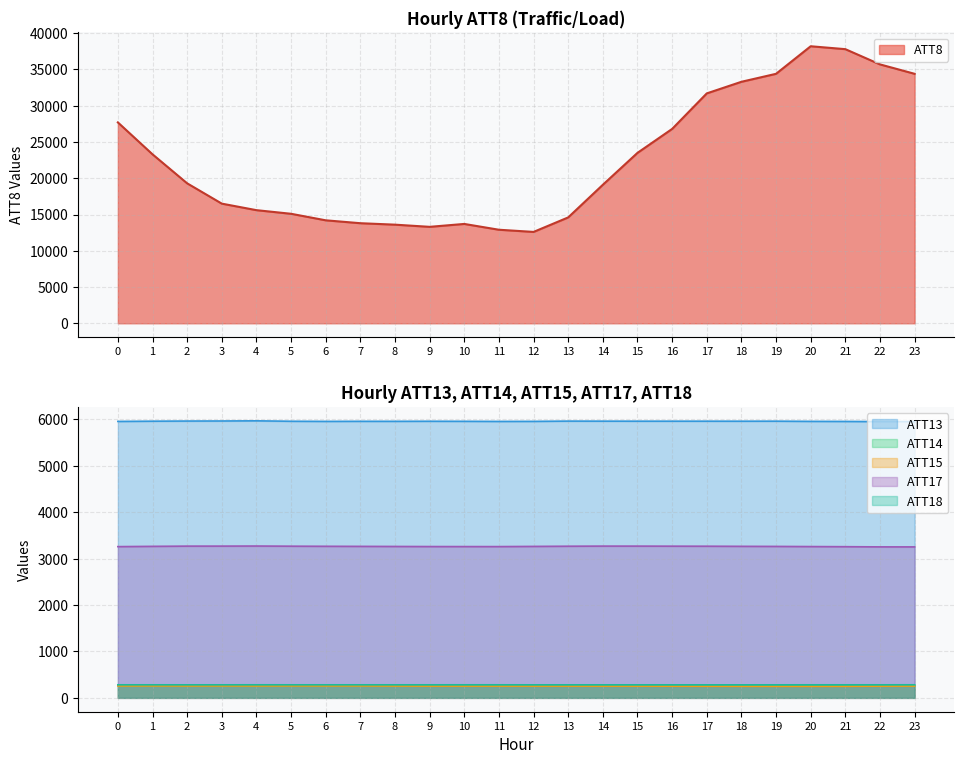

Reading left to right, transcribe all the data shown in this chart.

ATT8: 0=27700.0	1=23300.0	2=19300.0	3=16500.0	4=15600.0	5=15100.0	6=14200.0	7=13800.0	8=13600.0	9=13300.0	10=13700.0	11=12900.0	12=12600.0	13=14600.0	14=19100.0	15=23500.0	16=26800.0	17=31700.0	18=33300.0	19=34400.0	20=38200.0	21=37800.0	22=35700.0	23=34400.0
ATT13: 0=5953.4	1=5958.3	2=5961.3	3=5962.7	4=5966.0	5=5956.9	6=5954.1	7=5955.8	8=5955.6	9=5957.0	10=5955.7	11=5953.3	12=5954.4	13=5960.0	14=5959.0	15=5958.5	16=5958.5	17=5958.4	18=5958.0	19=5958.7	20=5954.5	21=5953.0	22=5949.7	23=5950.5
ATT14: 0=265.7	1=265.3	2=265.1	3=265.2	4=265.5	5=264.9	6=265.2	7=265.7	8=266.1	9=266.4	10=266.0	11=265.8	12=265.3	13=265.5	14=265.1	15=265.1	16=265.2	17=265.2	18=265.4	19=265.8	20=265.6	21=265.6	22=265.7	23=265.6
ATT15: 0=257.3	1=258.4	2=257.1	3=258.1	4=257.0	5=258.5	6=258.1	7=258.2	8=255.8	9=253.8	10=254.2	11=254.2	12=254.1	13=253.8	14=253.3	15=253.2	16=251.7	17=250.5	18=249.6	19=248.9	20=248.6	21=249.2	22=252.8	23=254.9
ATT17: 0=3256.9	1=3262.8	2=3267.8	3=3268.1	4=3269.8	5=3266.4	6=3264.1	7=3262.3	8=3260.5	9=3258.5	10=3258.0	11=3257.6	12=3261.6	13=3265.7	14=3268.2	15=3268.0	16=3266.6	17=3265.8	18=3263.1	19=3261.4	20=3258.2	21=3255.5	22=3251.6	23=3251.1
ATT18: 0=281.3	1=281.3	2=281.0	3=281.2	4=281.6	5=281.4	6=281.4	7=281.4	8=281.3	9=281.4	10=281.5	11=281.5	12=280.9	13=281.0	14=280.9	15=280.9	16=280.8	17=280.8	18=280.7	19=281.0	20=281.2	21=281.3	22=281.2	23=281.8